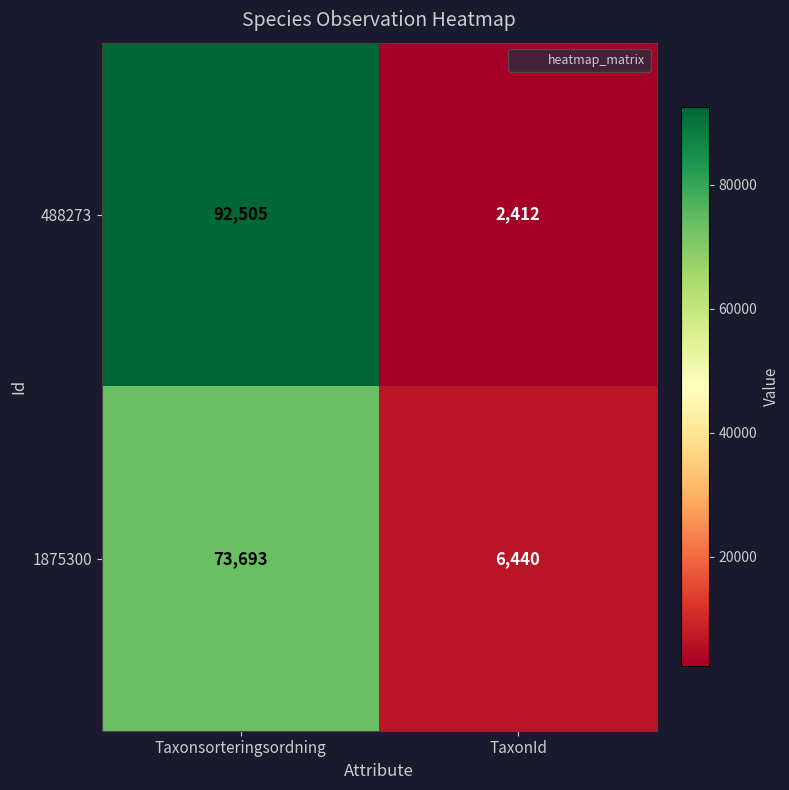

At TaxonId, list the series in order from largest to smallest.

1875300, 488273